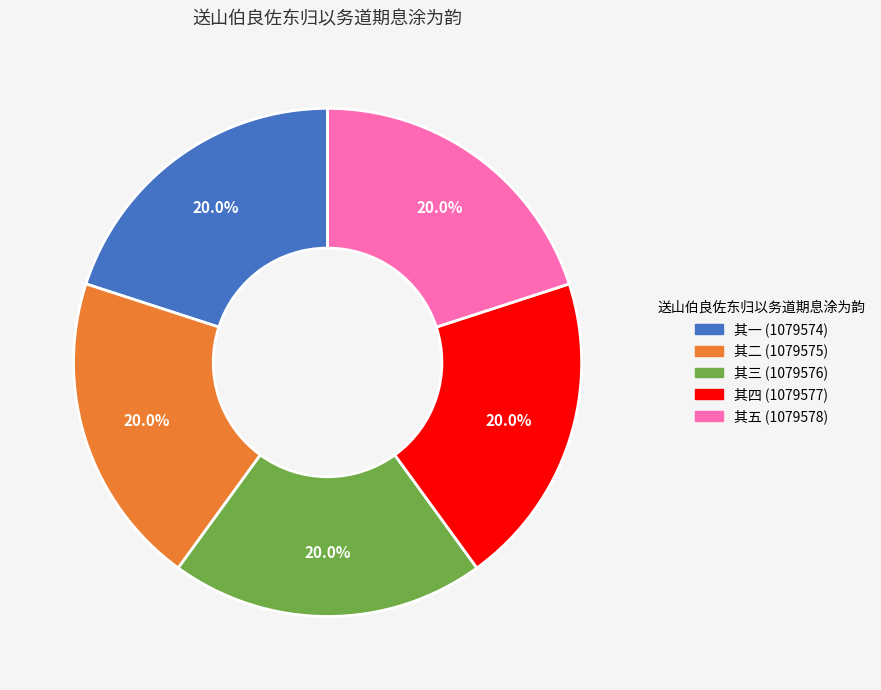

Is there a majority slice in this chart?

No